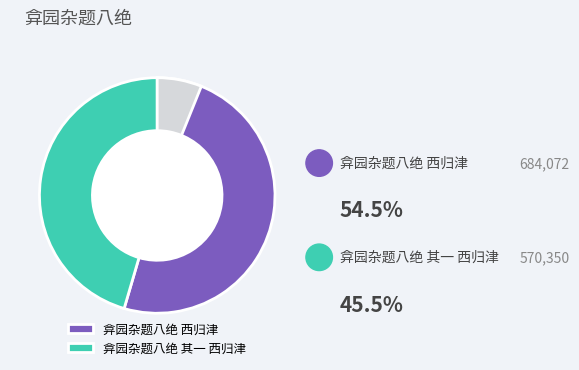

How many segments does this pie chart have?

2